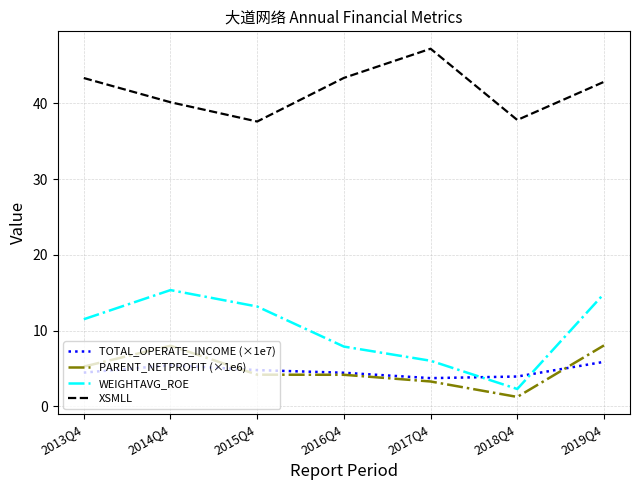

Rank the series at 2017Q4 from highest to lowest value.

XSMLL, WEIGHTAVG_ROE, TOTAL_OPERATE_INCOME (×1e7), PARENT_NETPROFIT (×1e6)